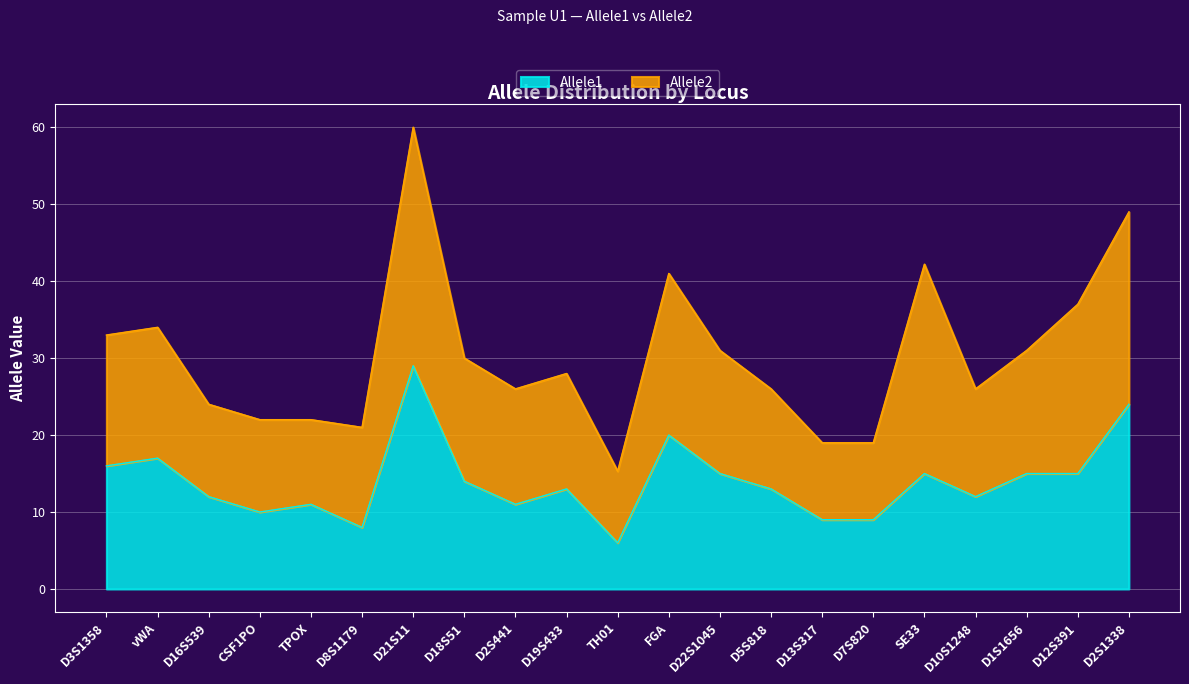

At which label does the data first exceed 13?

D3S1358